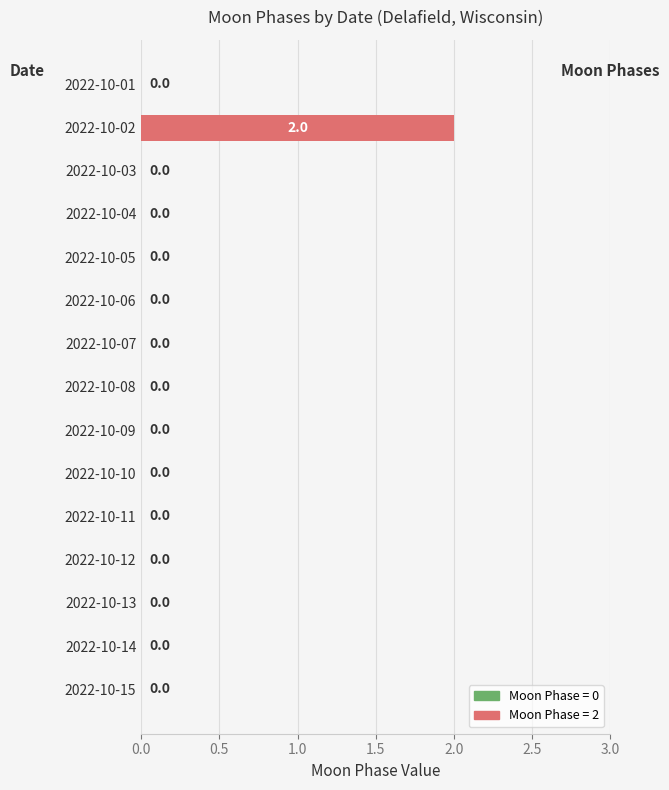

How many positive values are there?

1